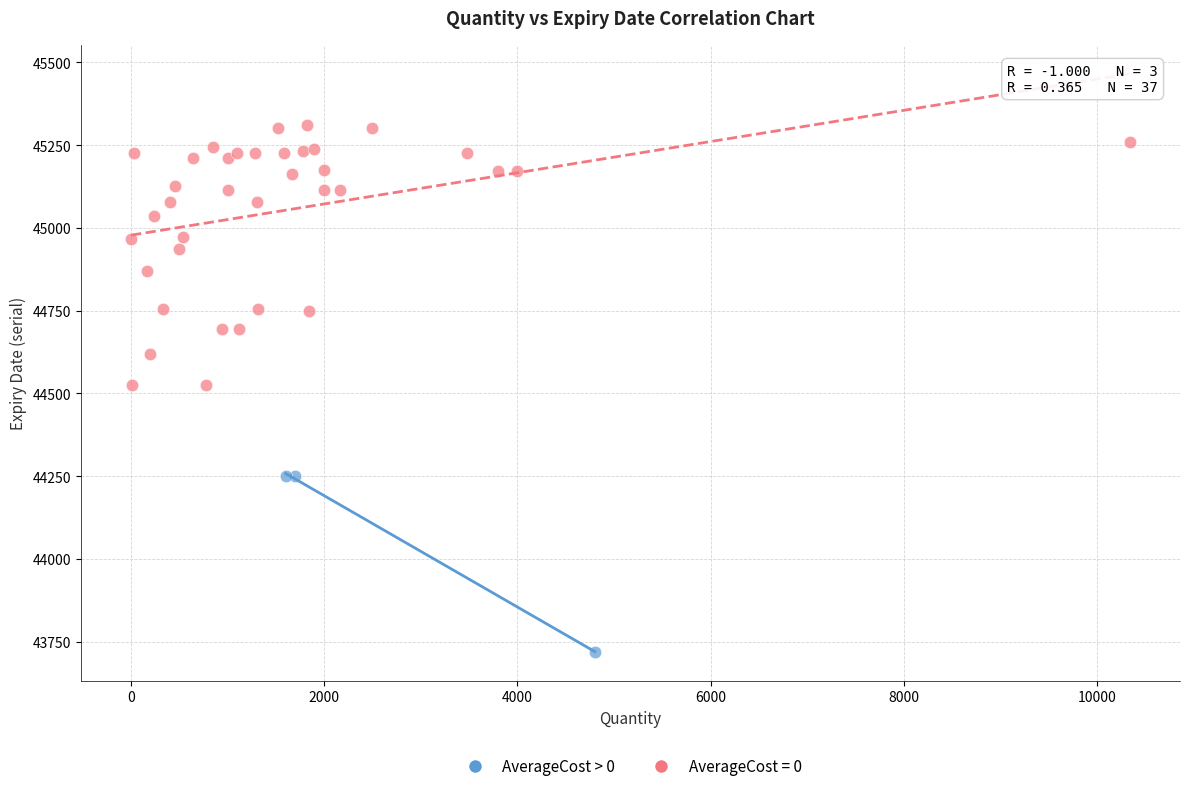

Which series contains the highest Y value?

AverageCost = 0